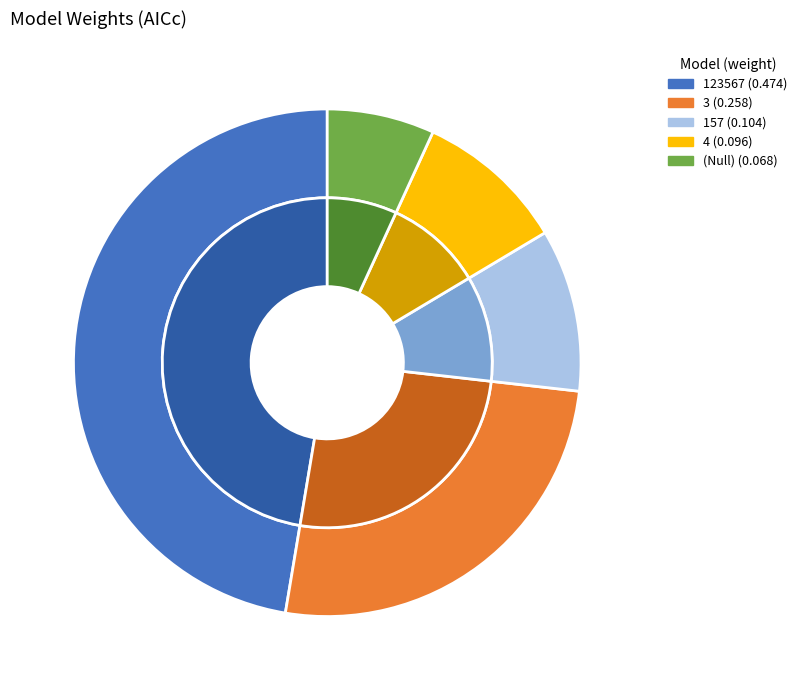

Is 4 the majority of the pie?

No